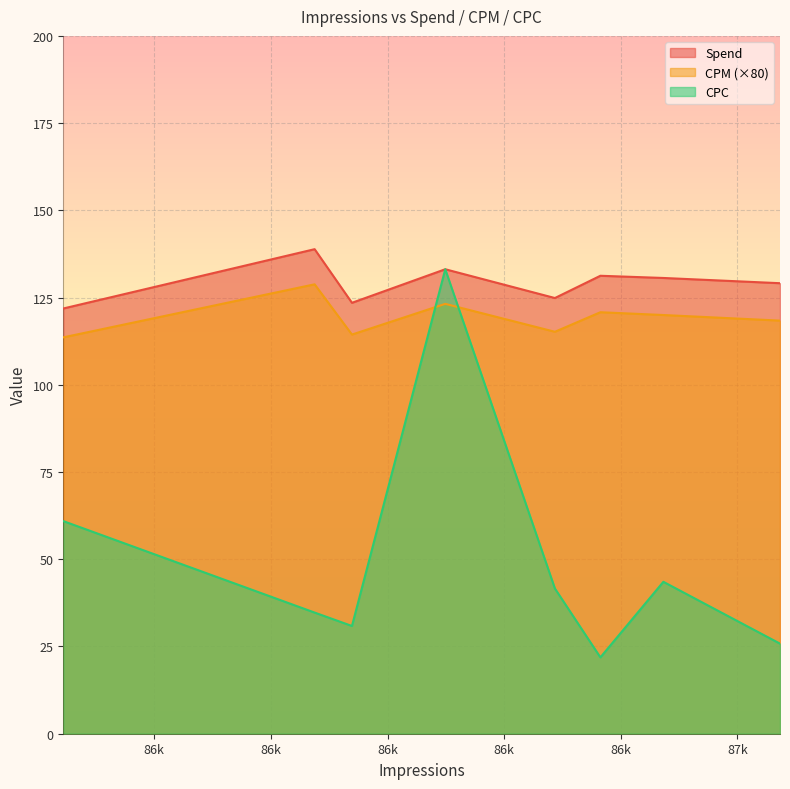

Which series has the largest total across all categories?

Spend